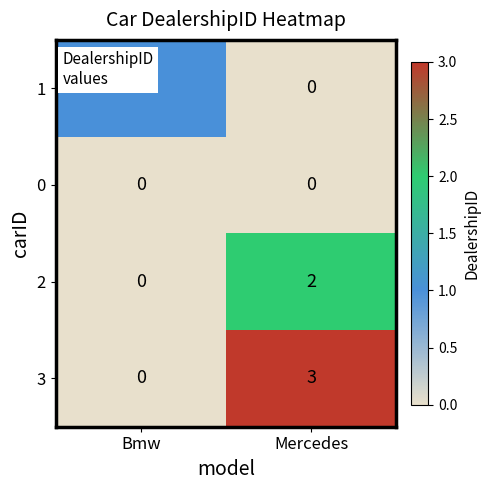

The value of 2 at Bmw is -1. True or false?

False